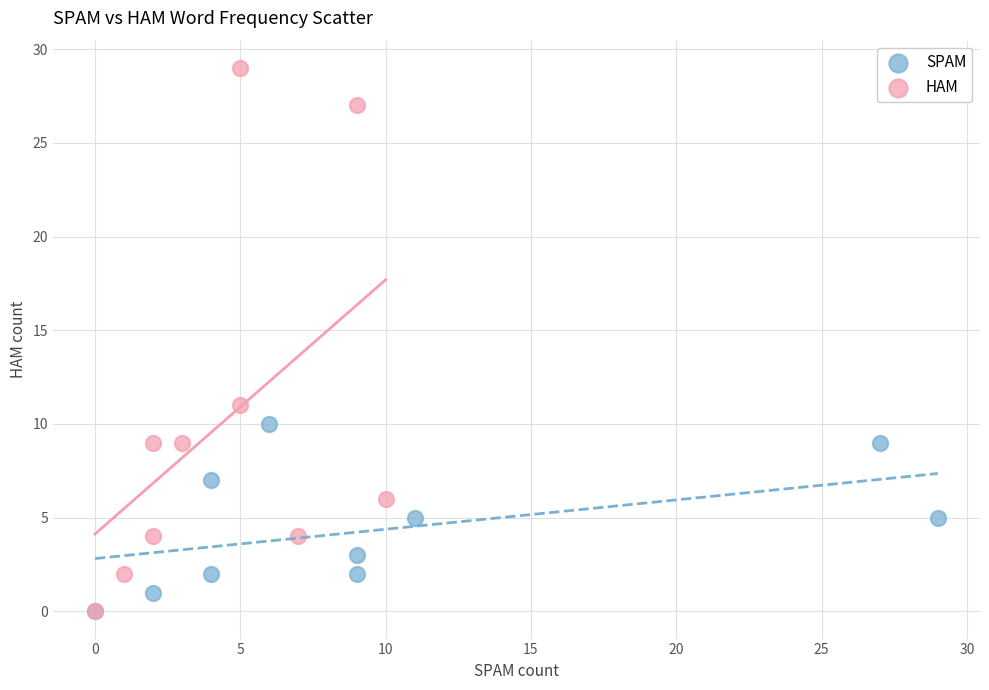

Which series contains the highest Y value?

HAM